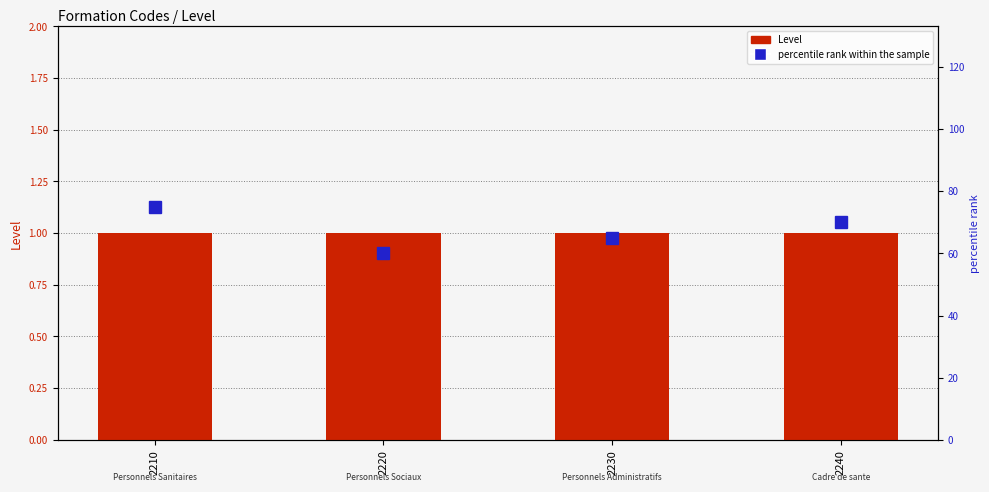

Which series changed the most between 2210 and 2240?

percentile rank within the sample